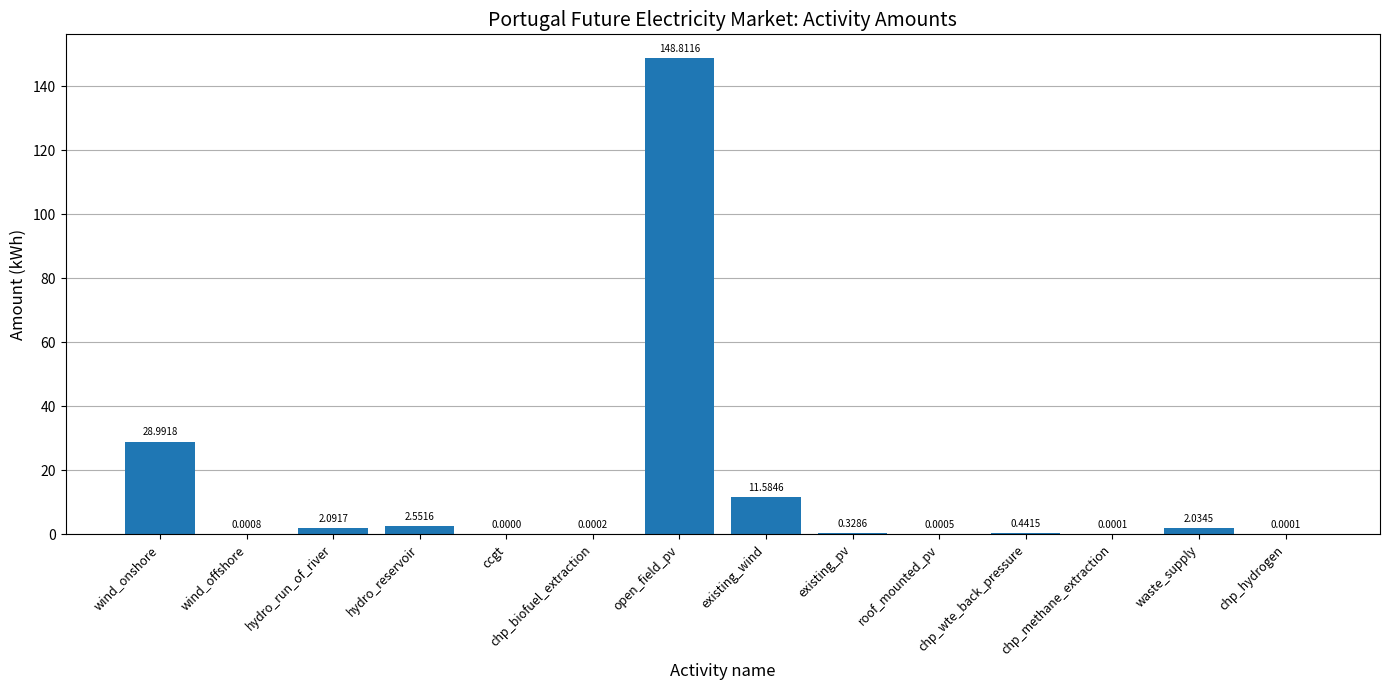

What is the sum of all values?

196.8